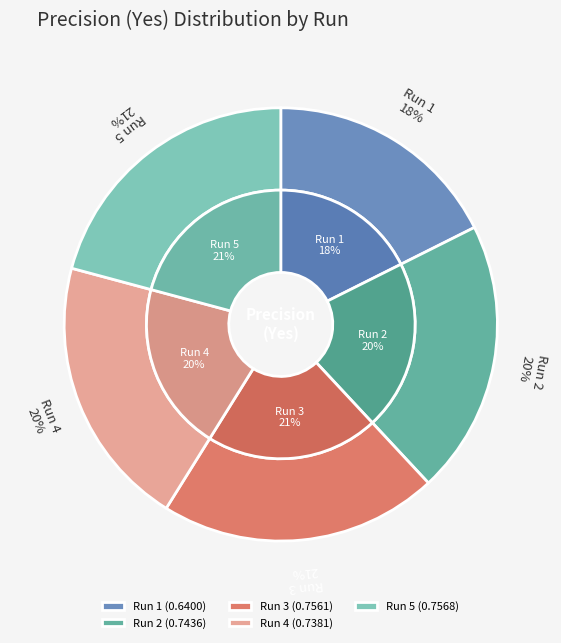

Is it true that Run 2 is 11% of the pie?

False